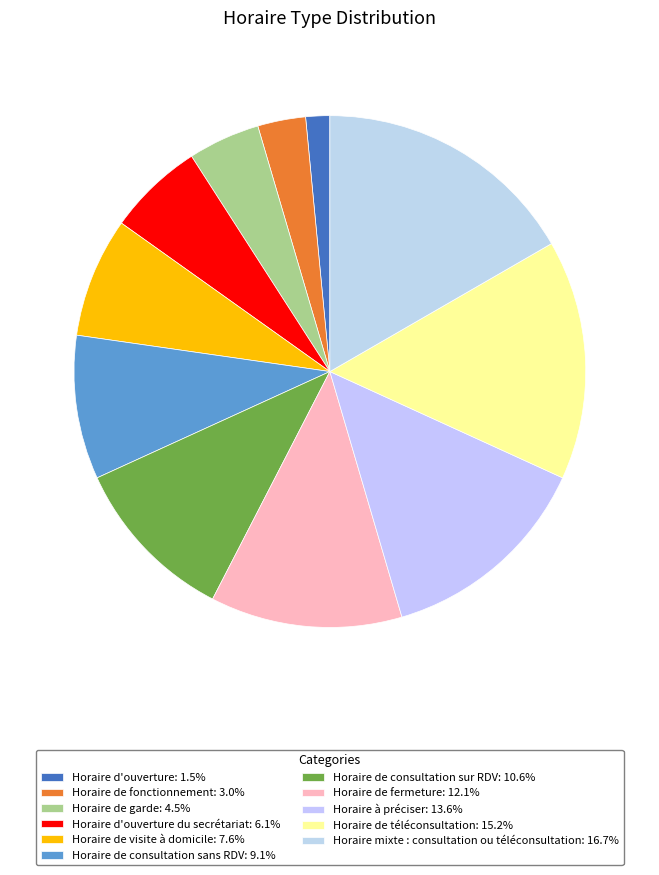

How many slices are in this pie chart?

11